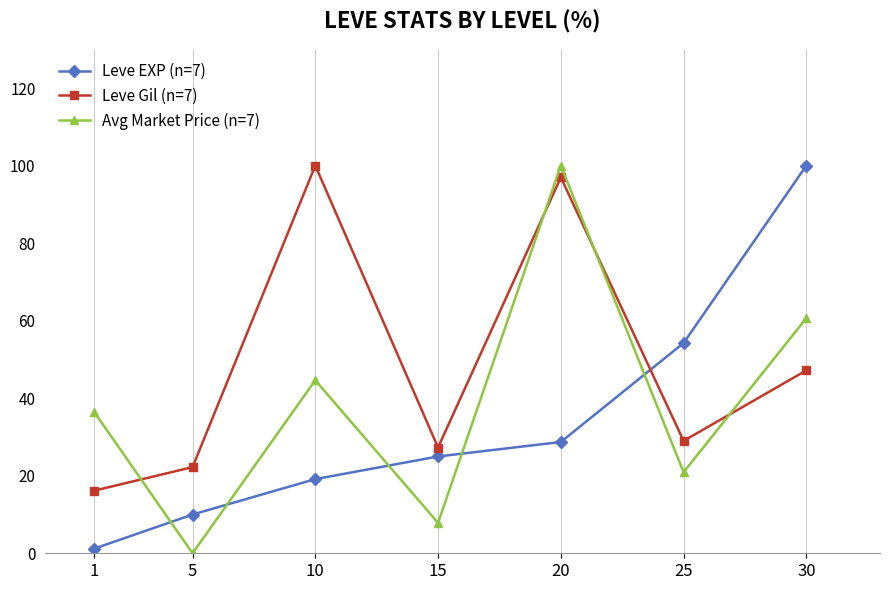

What is the sum of all Avg Market Price (n=7) values?

270.4